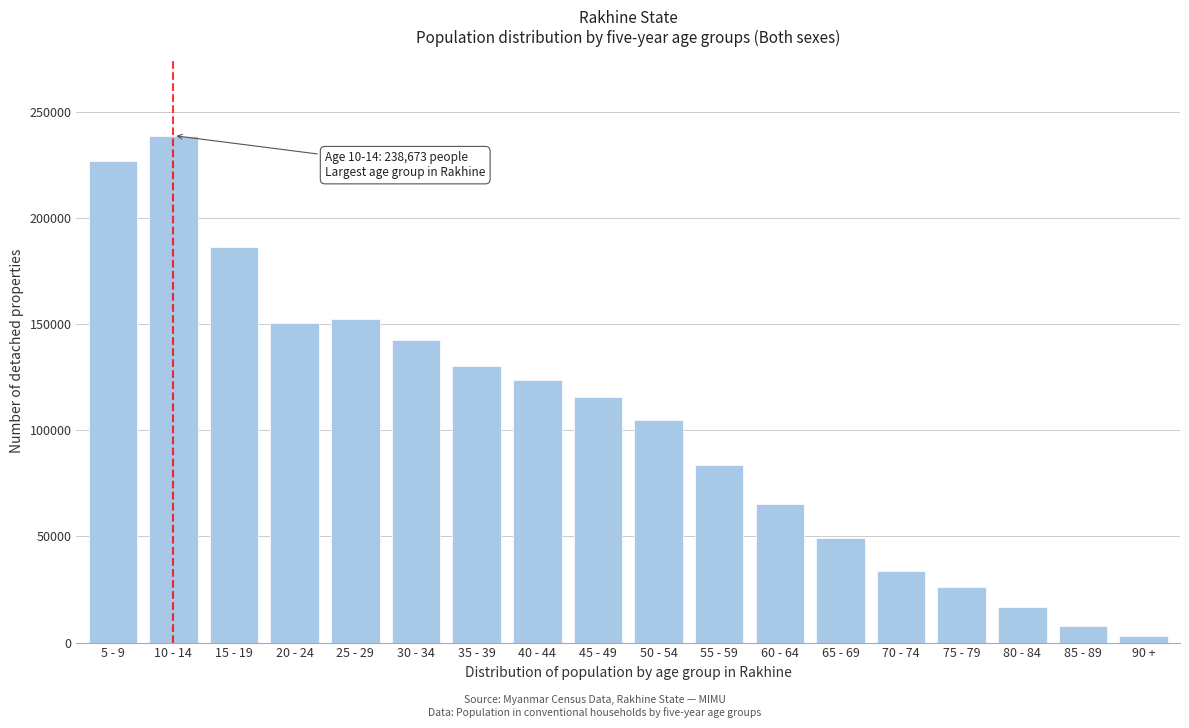

Reading left to right, what are all the values shown in this chart?

226639	238673	186360	150514	152483	142526	130048	123721	115443	104739	83438	65254	49136	33726	25998	16936	7759	3230